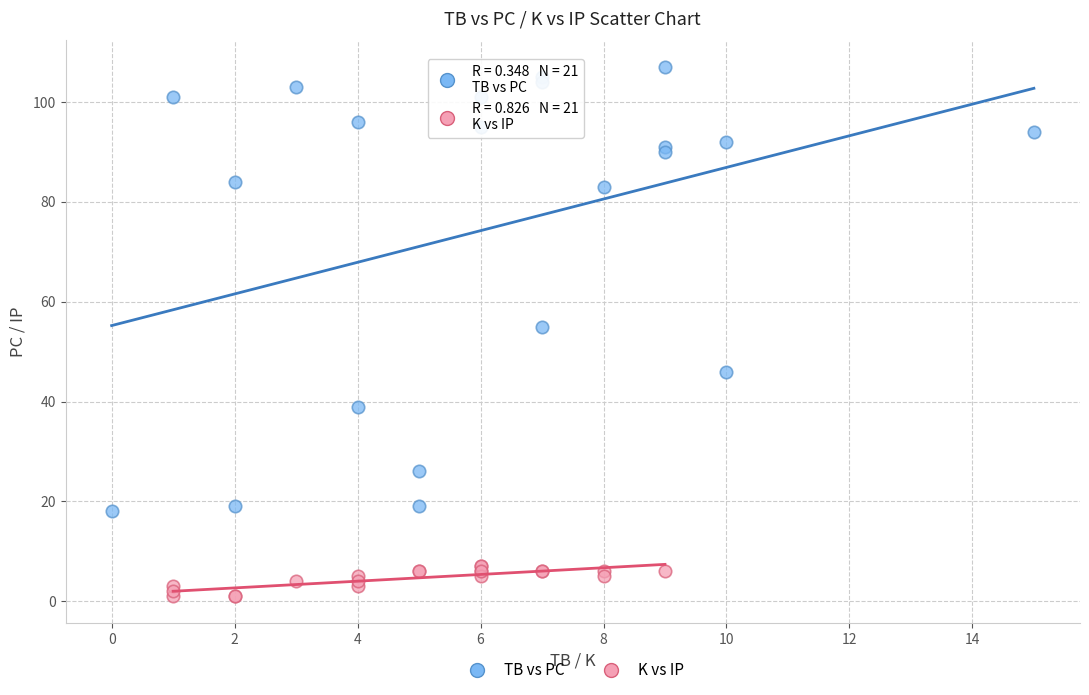

Which series reaches the minimum Y coordinate?

K vs IP